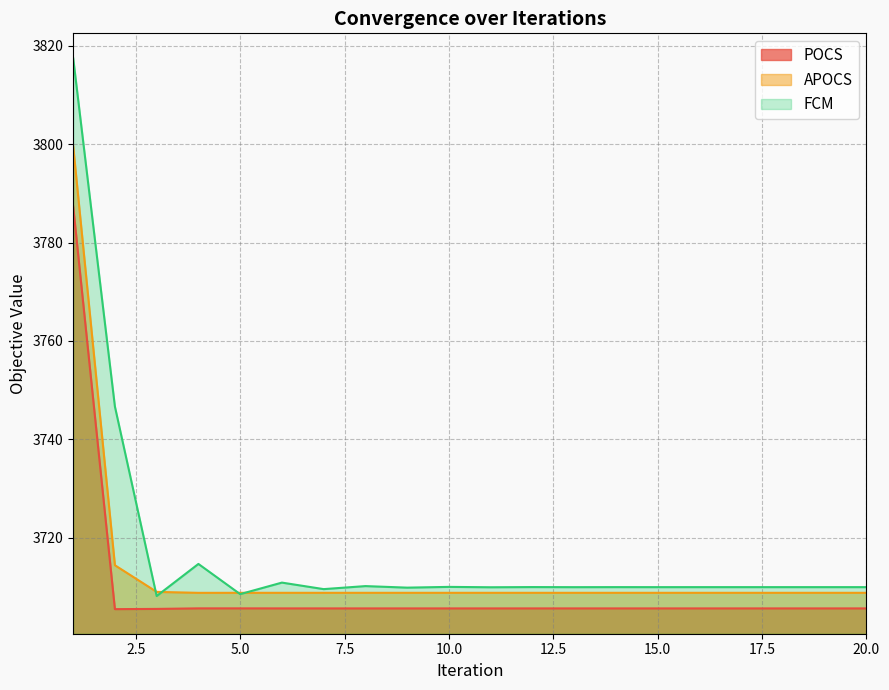

Is the value of APOCS at 2 greater than the value of FCM at 12?

Yes